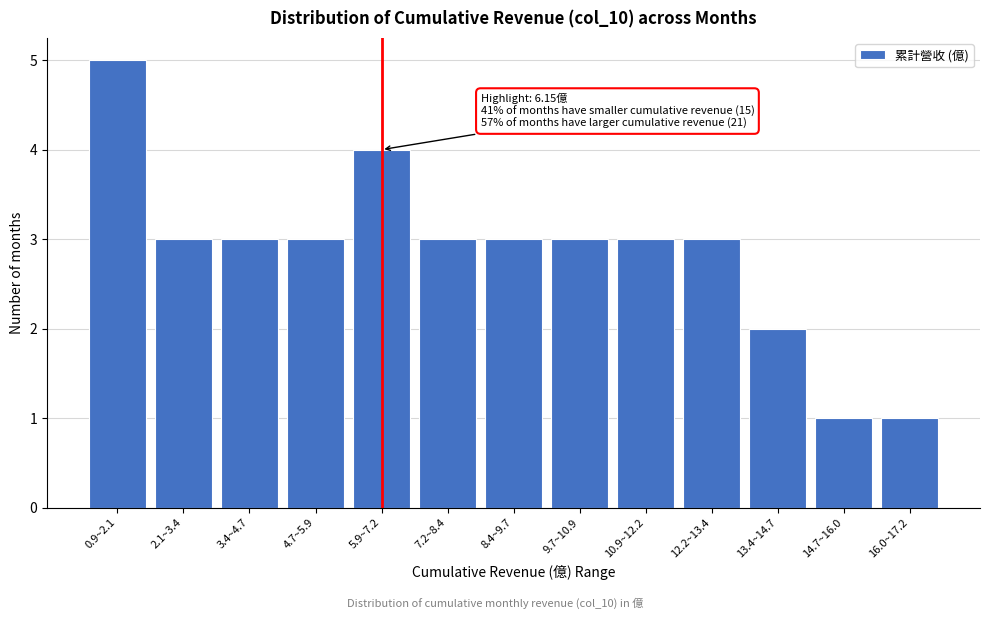

Reading left to right, transcribe all the data shown in this chart.

0.9~2.1=5	2.1~3.4=3	3.4~4.7=3	4.7~5.9=3	5.9~7.2=4	7.2~8.4=3	8.4~9.7=3	9.7~10.9=3	10.9~12.2=3	12.2~13.4=3	13.4~14.7=2	14.7~16.0=1	16.0~17.2=1